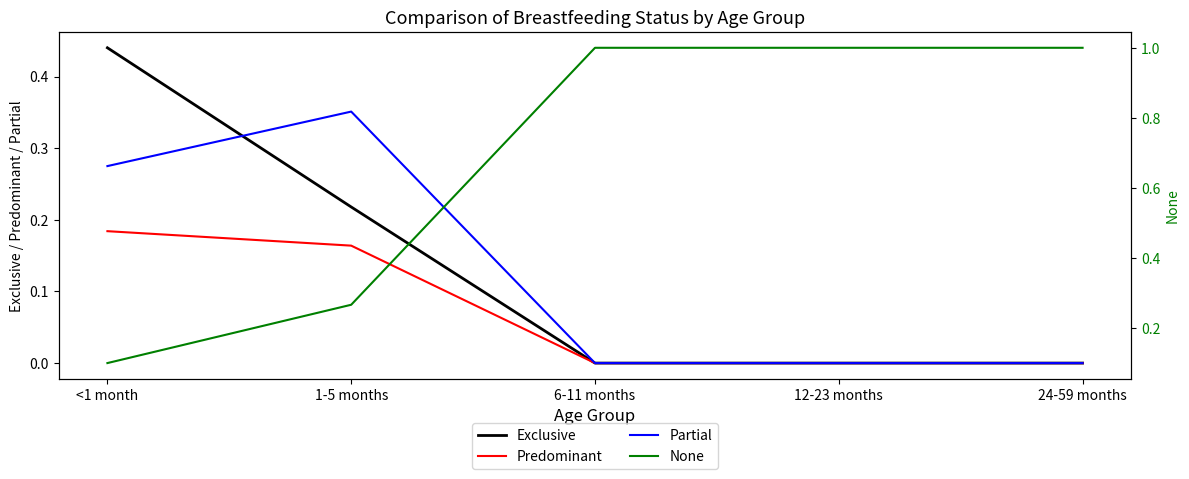

True or false: Exclusive has more than 0 points higher than both neighbors.

False